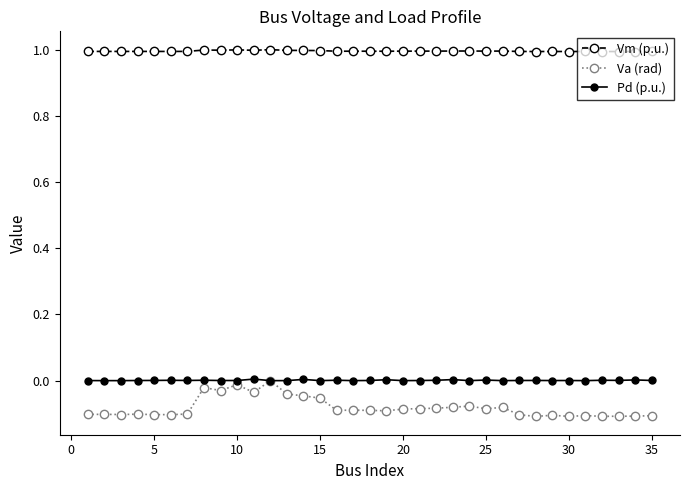

True or false: Pd (p.u.) has more than 1 interior local peaks.

True